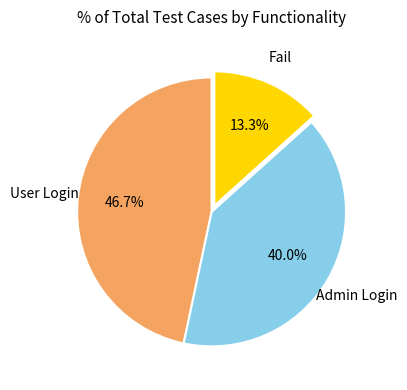

Is there any slice that represents more than half of the pie?

No